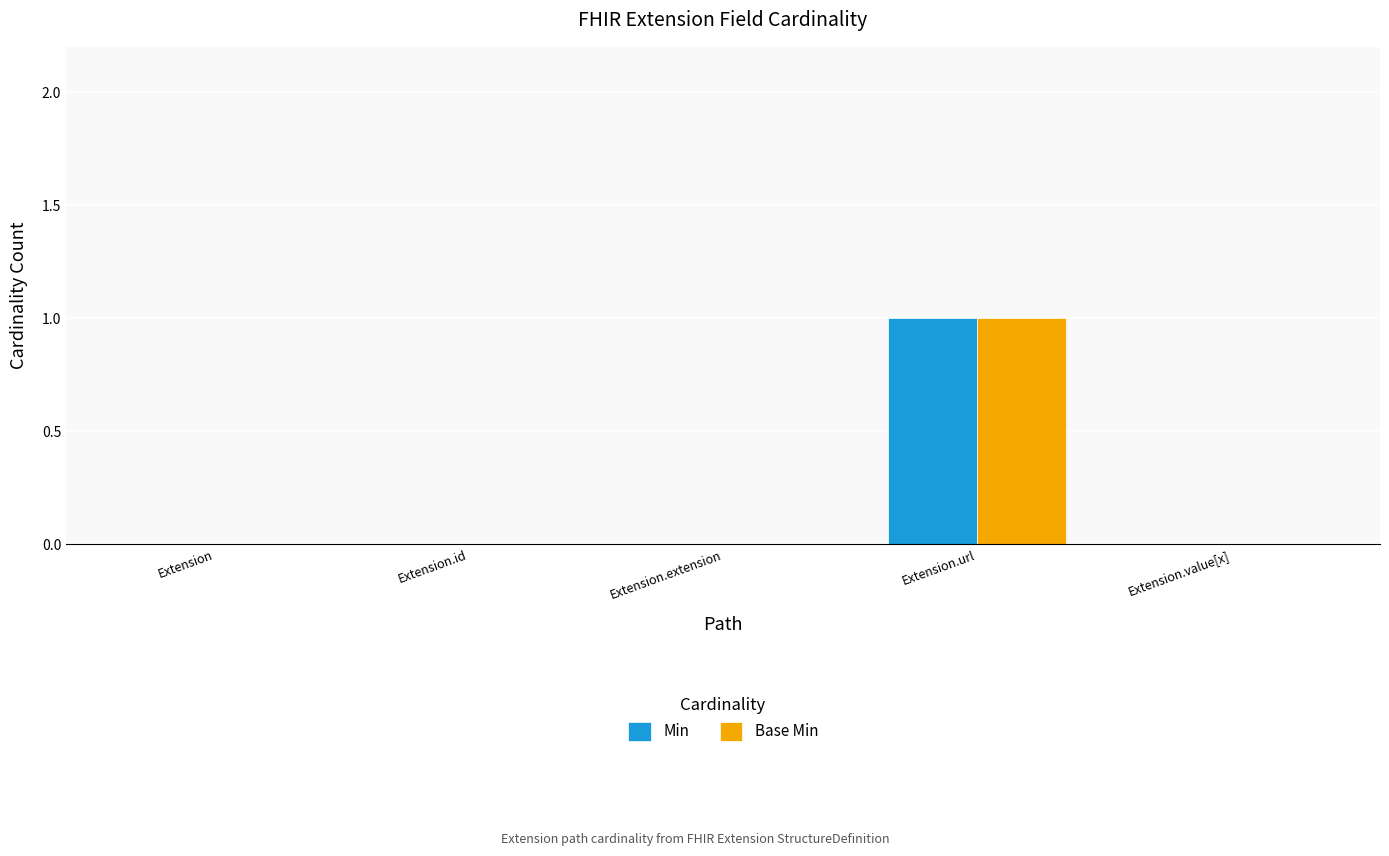

Is it true that Min equals 0 at Extension.url?

False